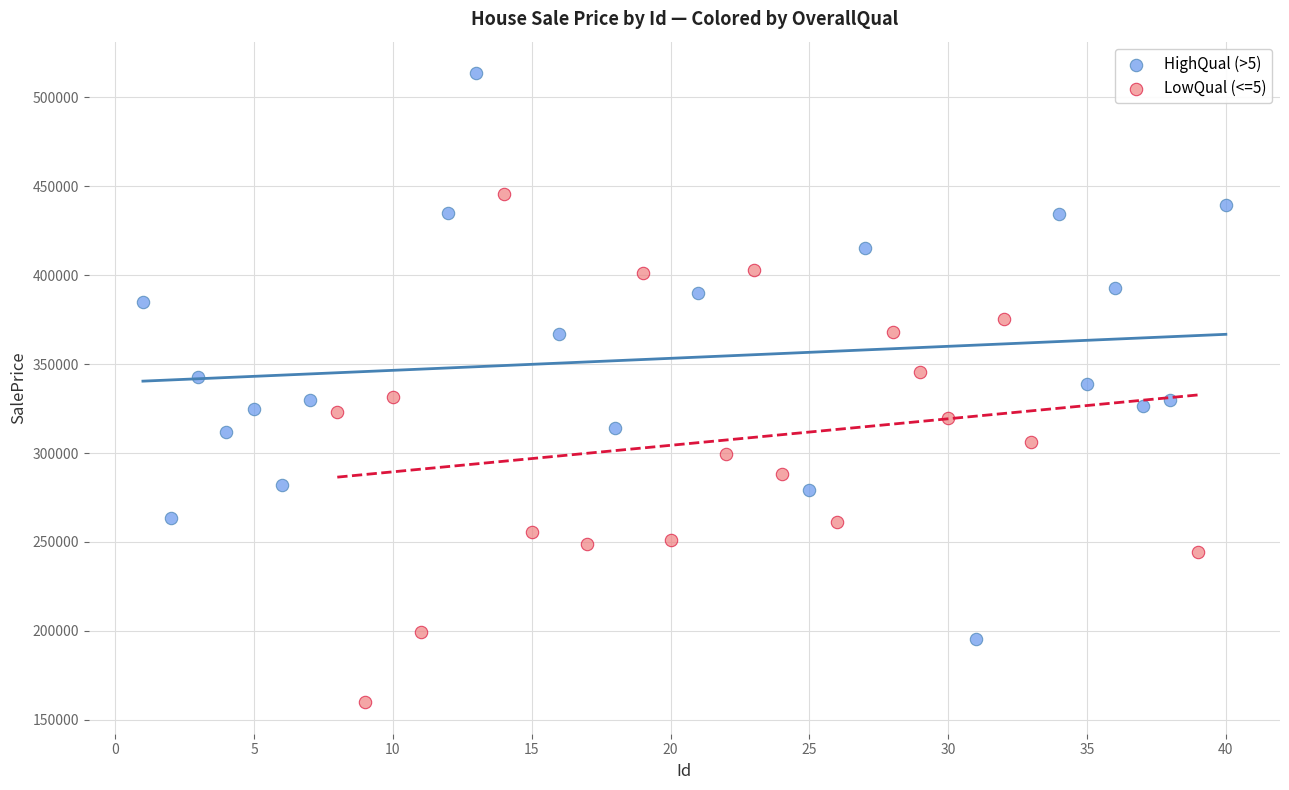

Which series reaches the maximum Y coordinate?

HighQual (>5)